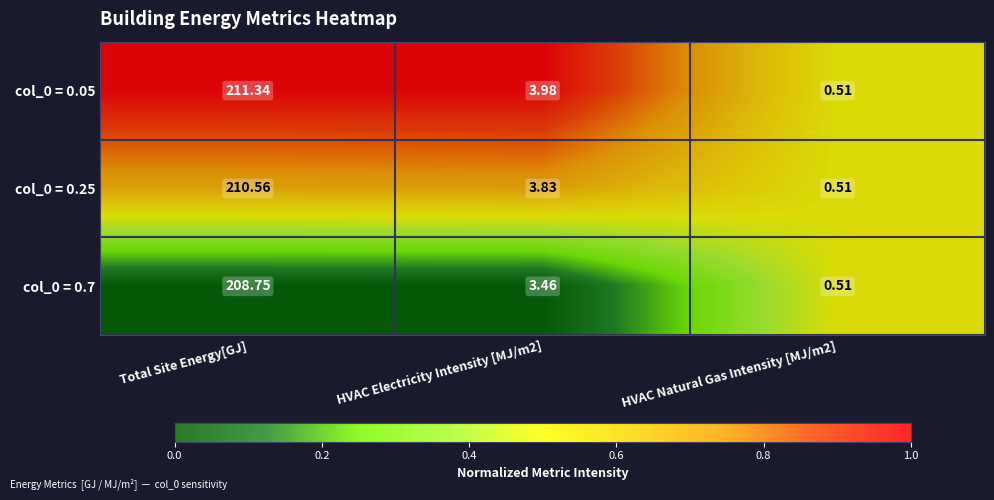

At which label does col_0 = 0.25 first exceed 3?

Total Site Energy[GJ]